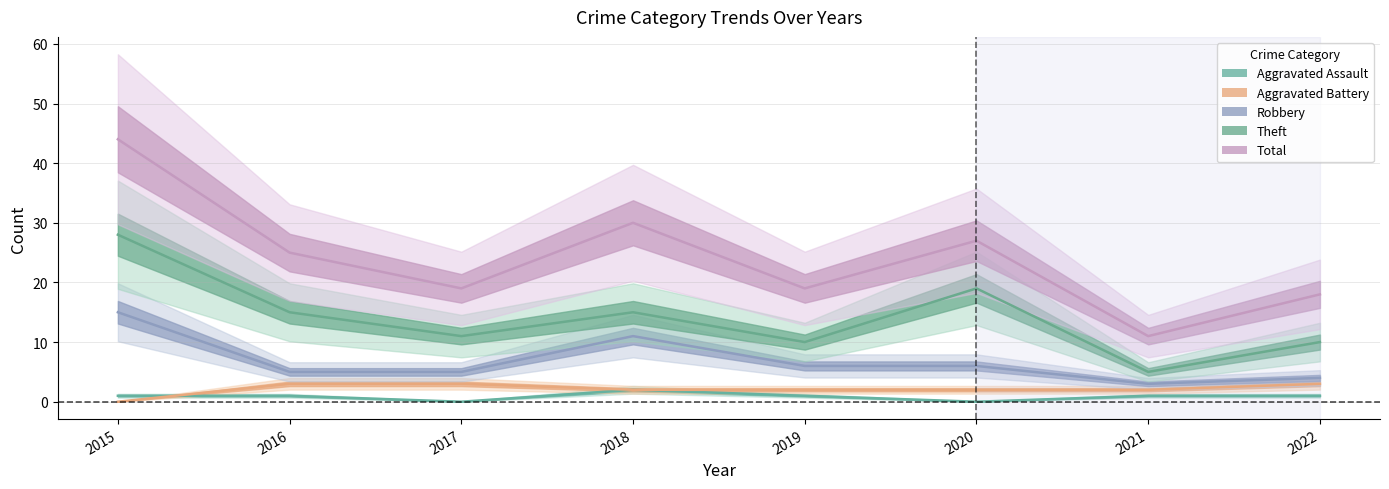

Does the chart have visible grid lines?

Yes